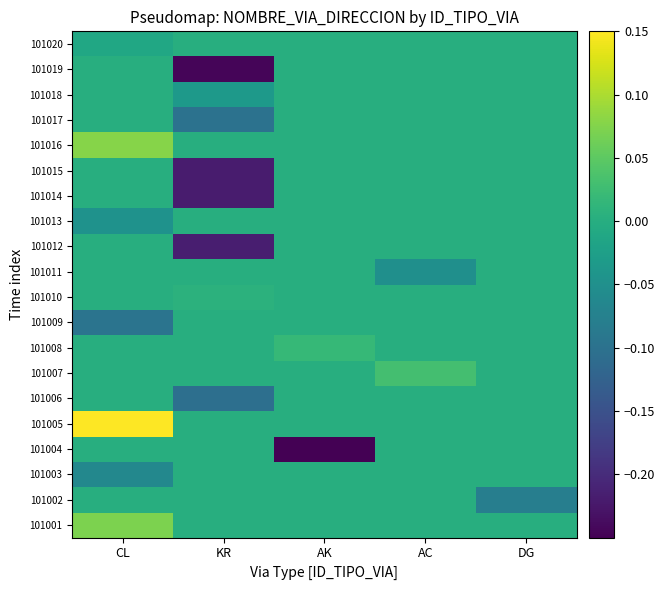

At how many categories does at least one series exceed 0?

4